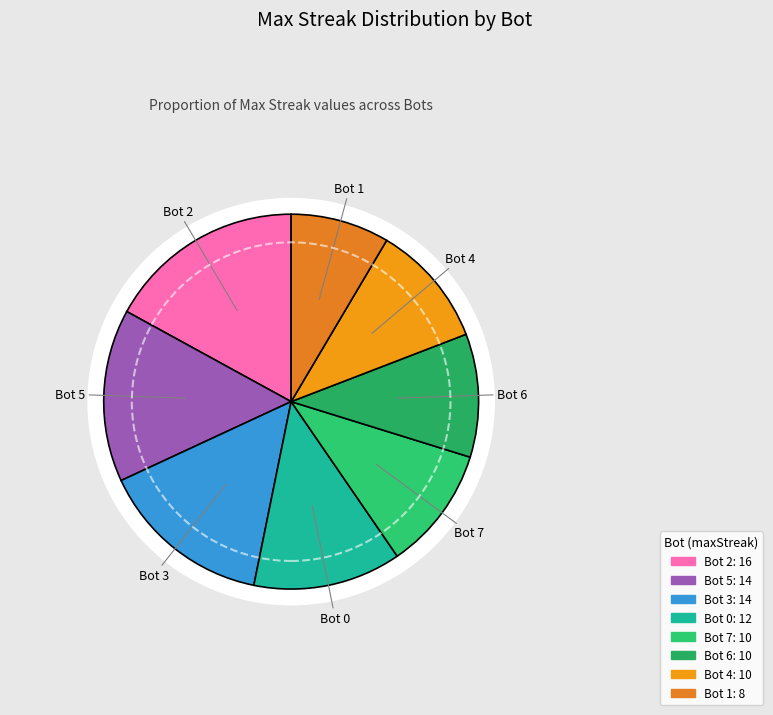

To the nearest percent, what is the difference between the largest and smallest slice percentages?

9%